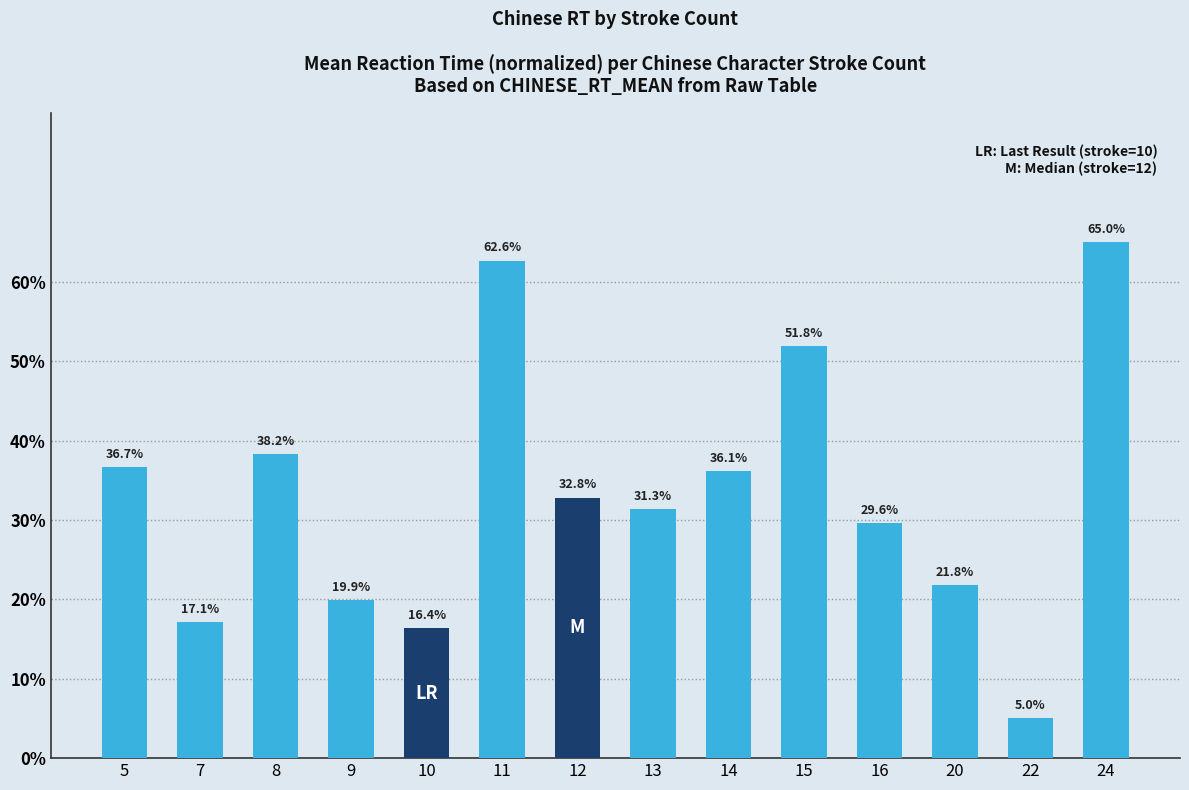

What value does the data have at 5?

36.7